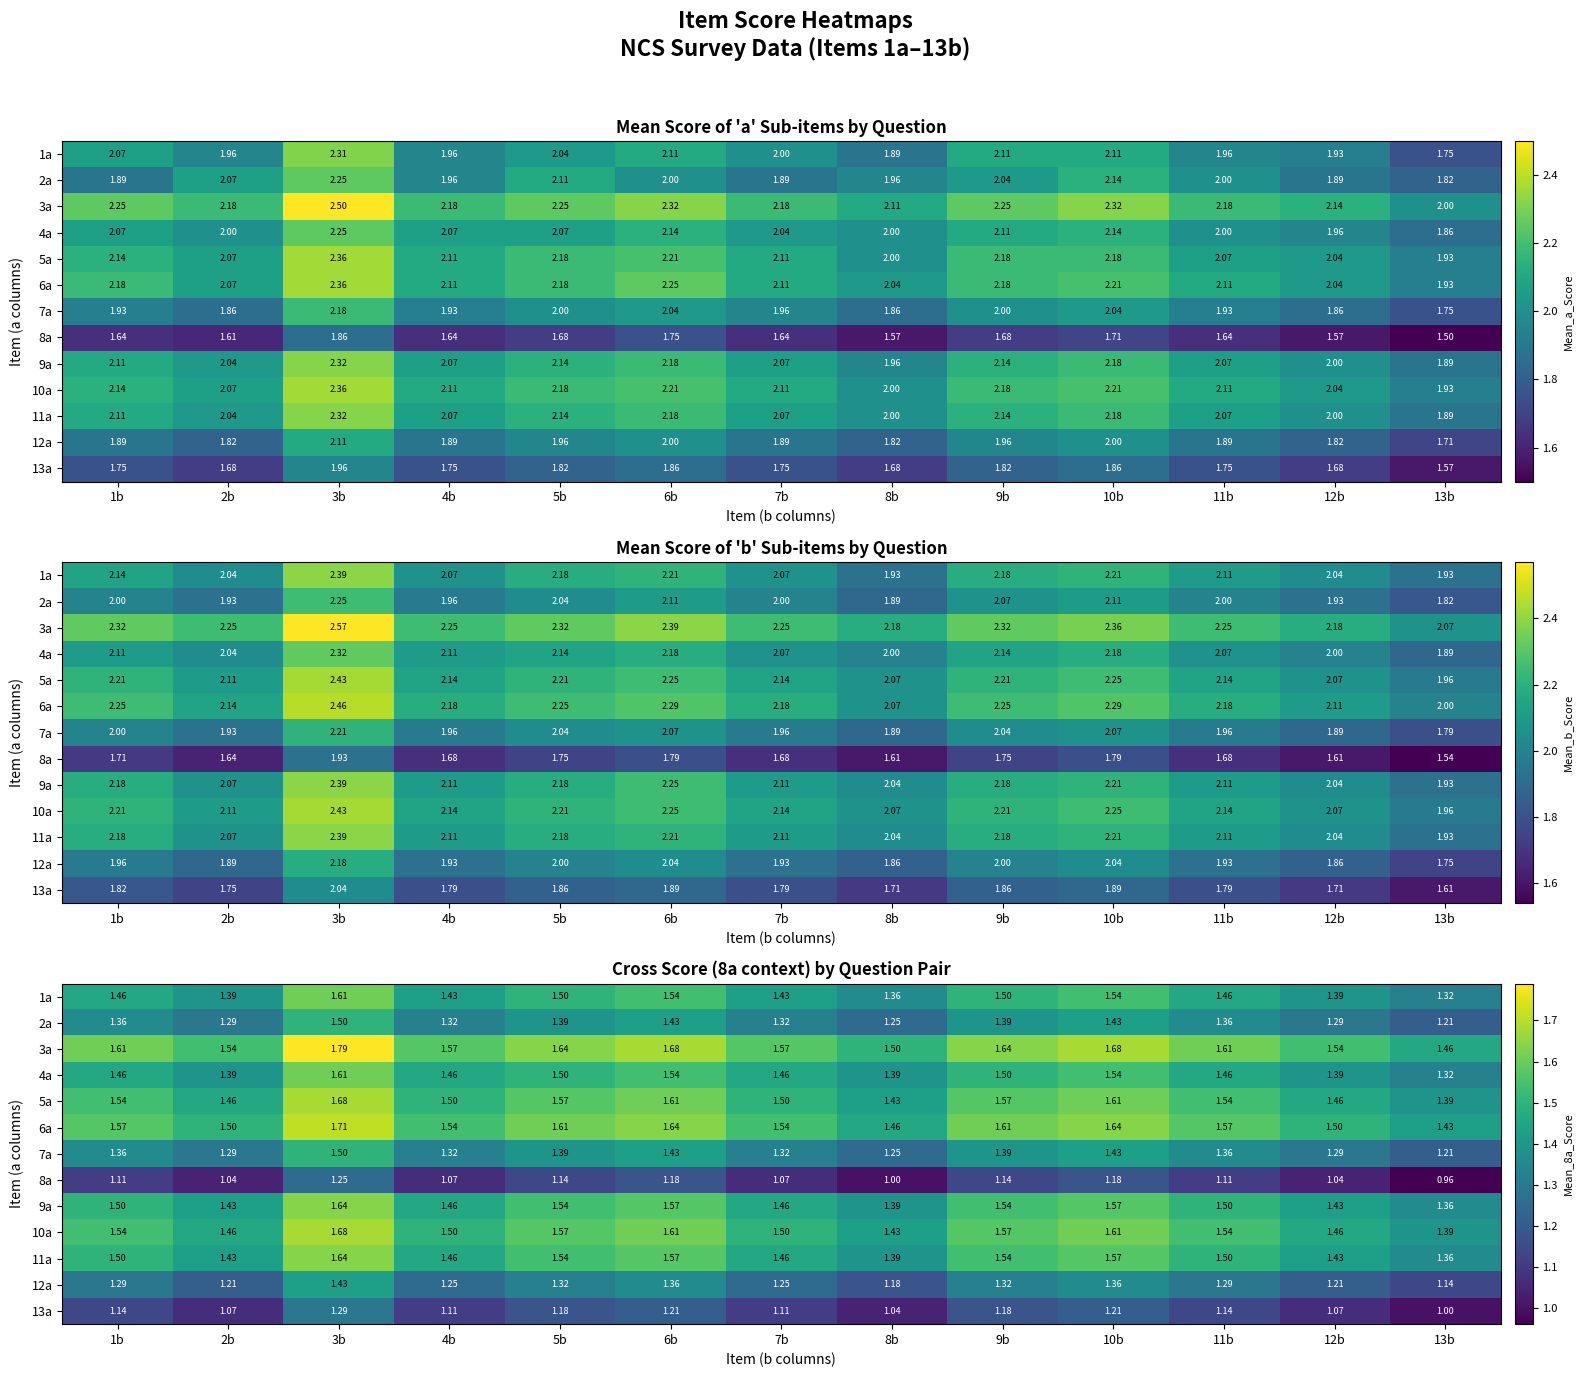

What is the total value across all series at 2b?

17.5